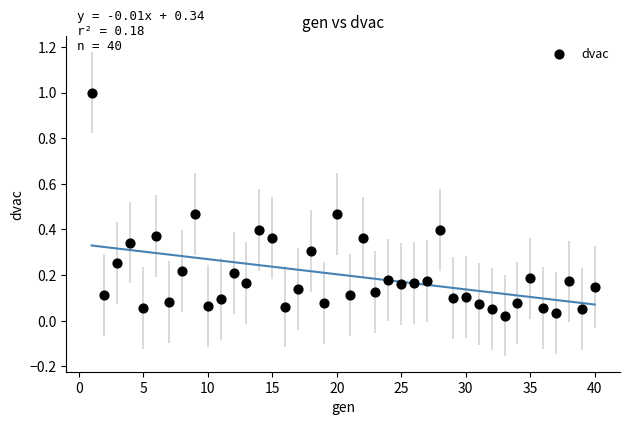

What is the range of X values (max minus min)?

39.0